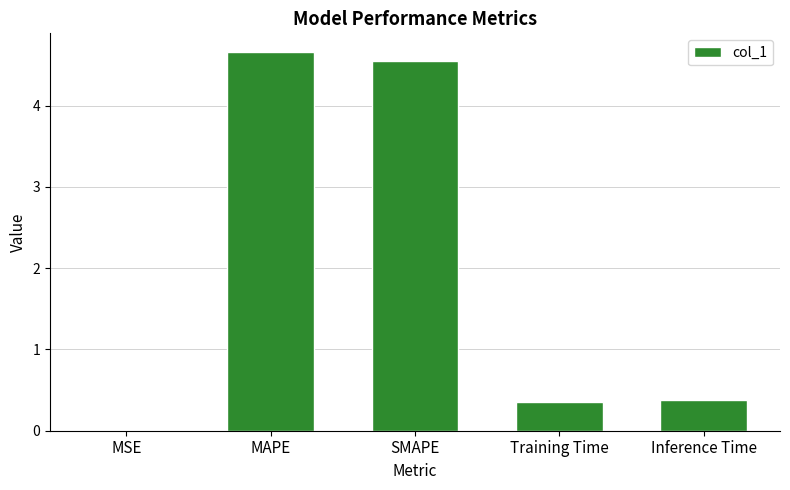

The chart shows a value of 0.4 at Inference Time. True or false?

True